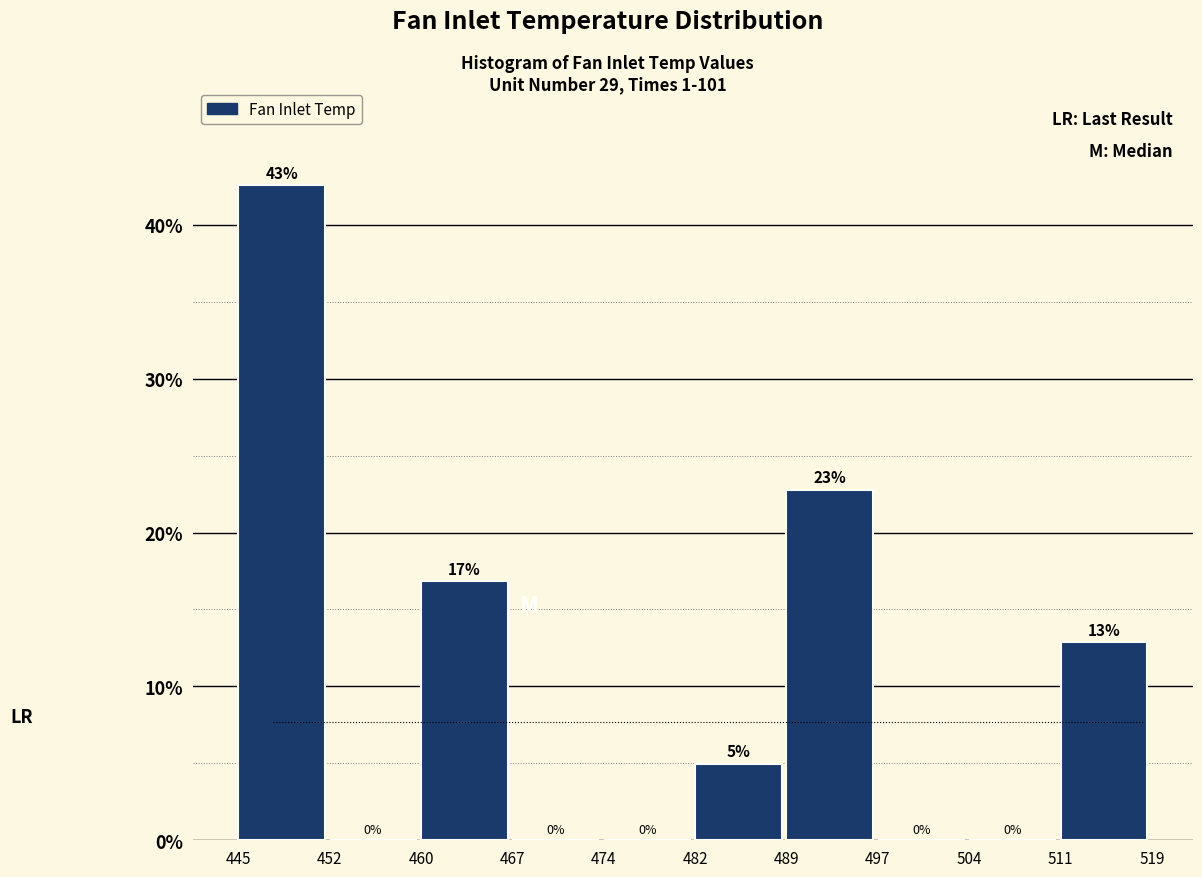

Over which range of the x-axis is the bar tallest?

445 to 452